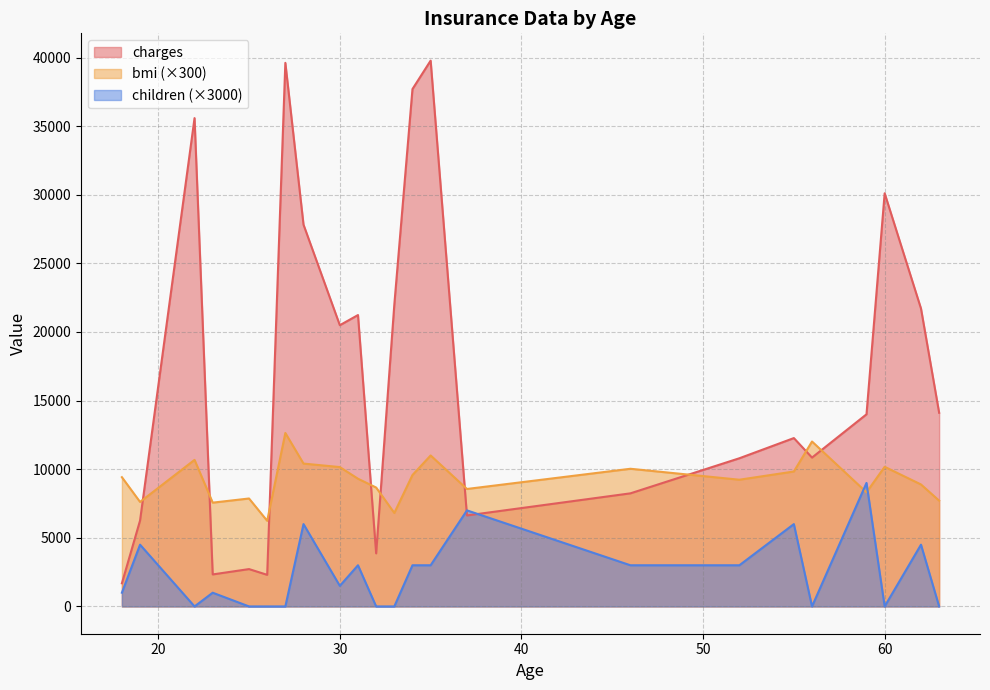

Which series has the largest total across all categories?

charges